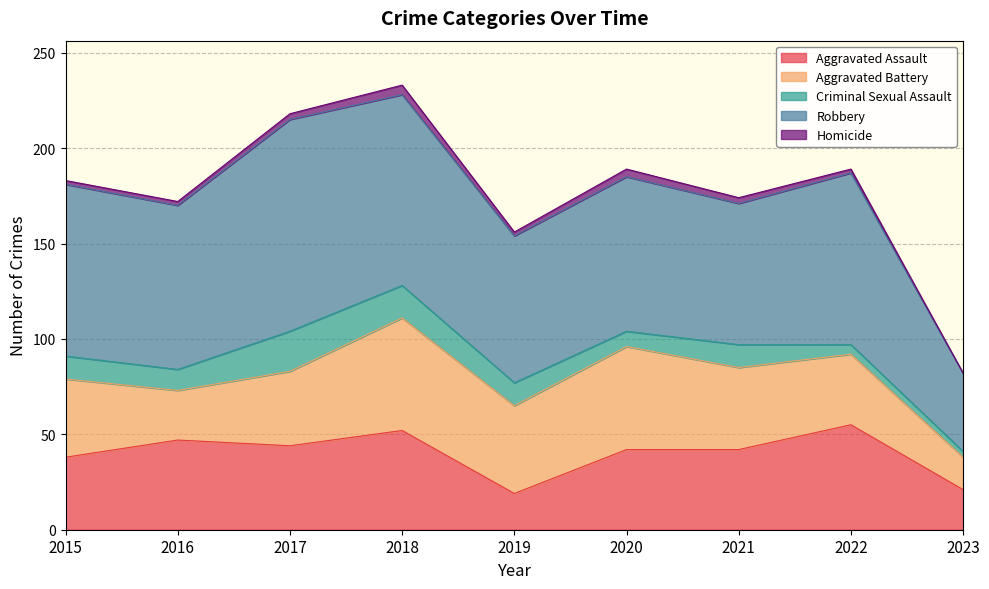

In Aggravated Battery, how many points are higher than both neighbors (excluding endpoints)?

2